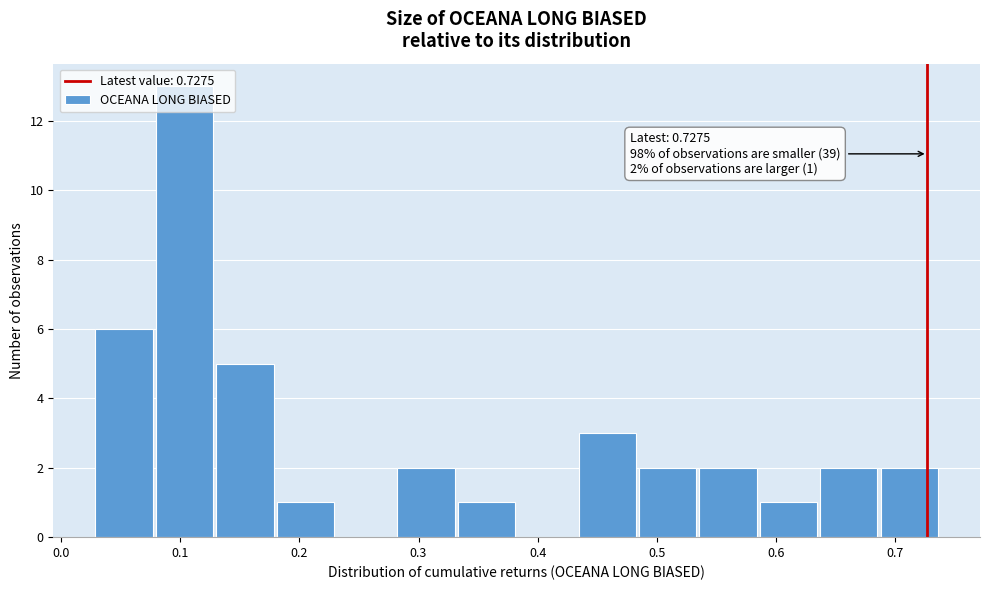

Which range on the x-axis has the tallest bar?

0.08 to 0.13